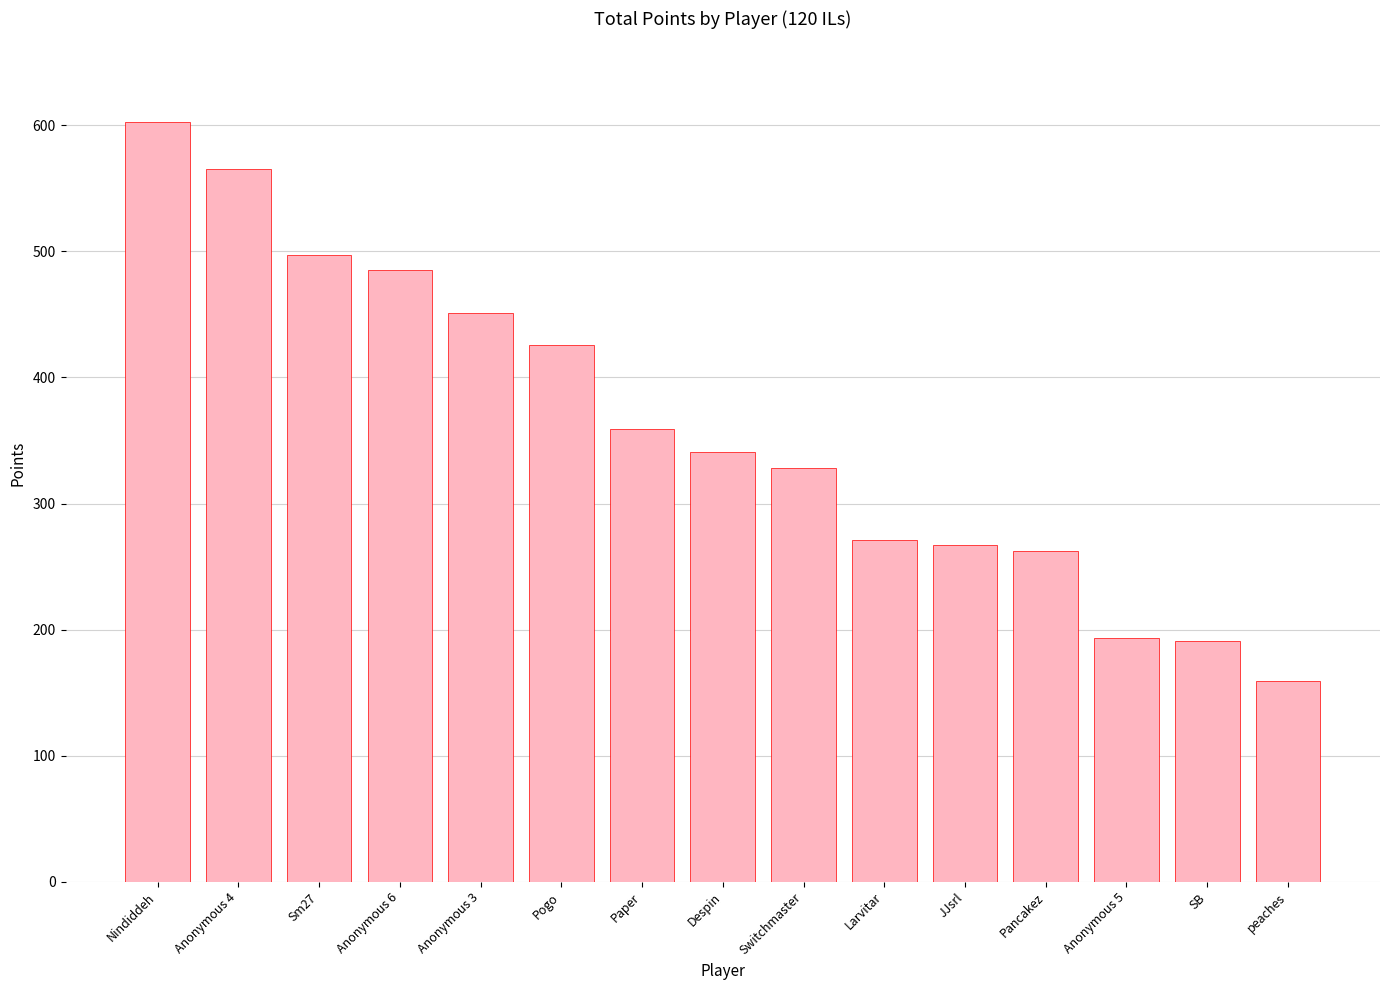

The value at Pogo is 426. True or false?

True